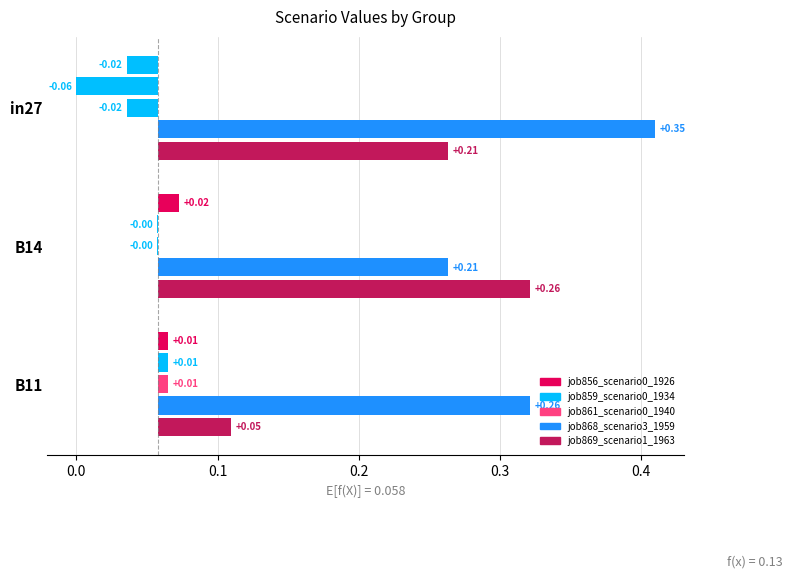

The job869_scenario1_1963 series shows 0.0 at B11. True or false?

False